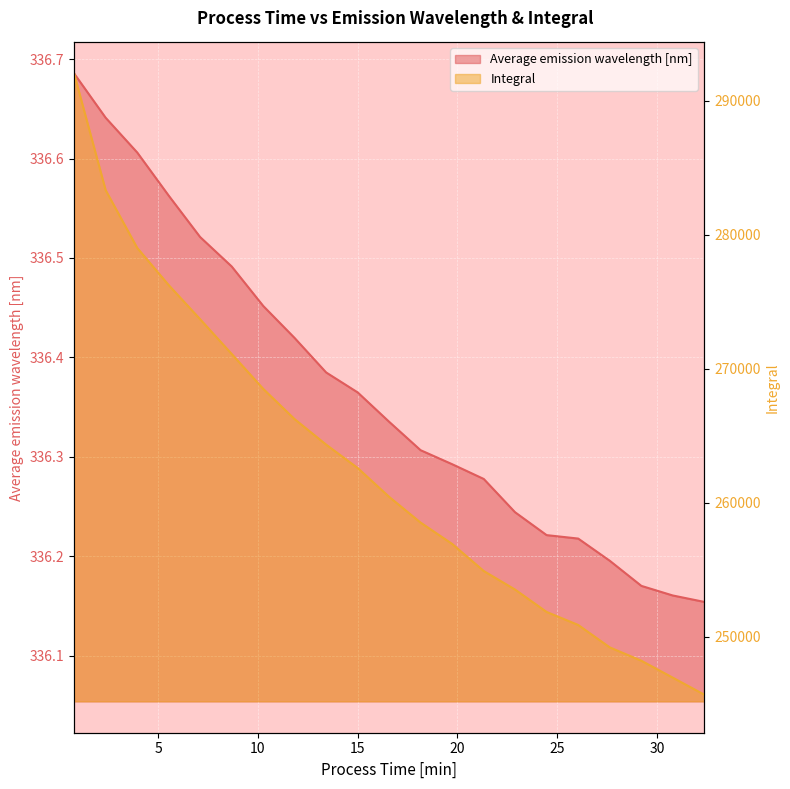

List the series in order of their overall mean, lowest first.

Average emission wavelength [nm], Integral